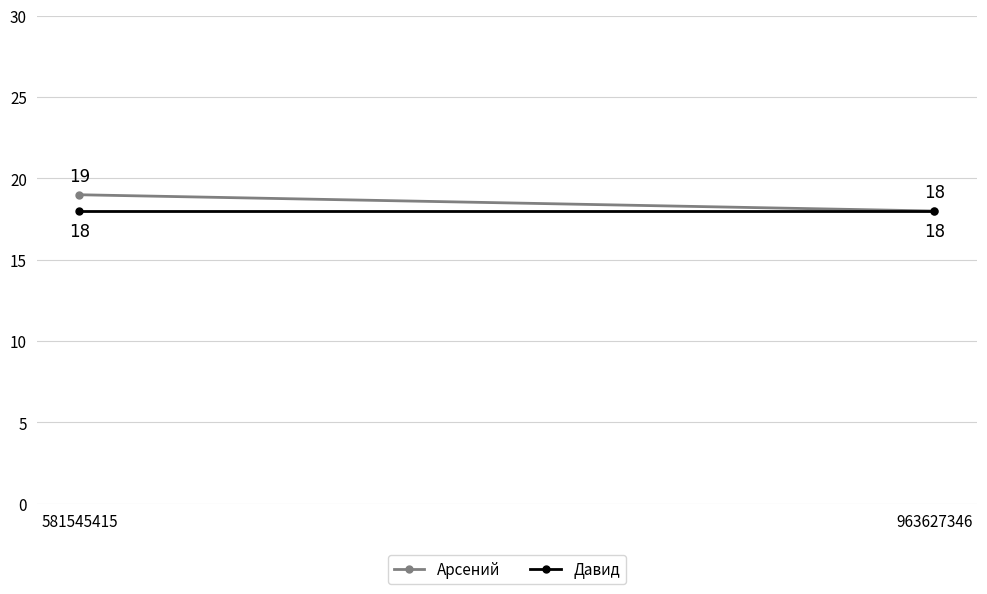

Where is Давид nearest to the value 18?

581545415